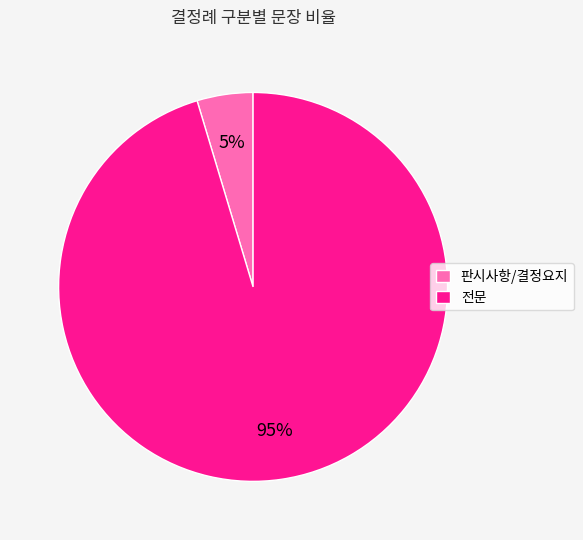

Do 판시사항/결정요지 and 전문 together represent more than half of the pie?

Yes